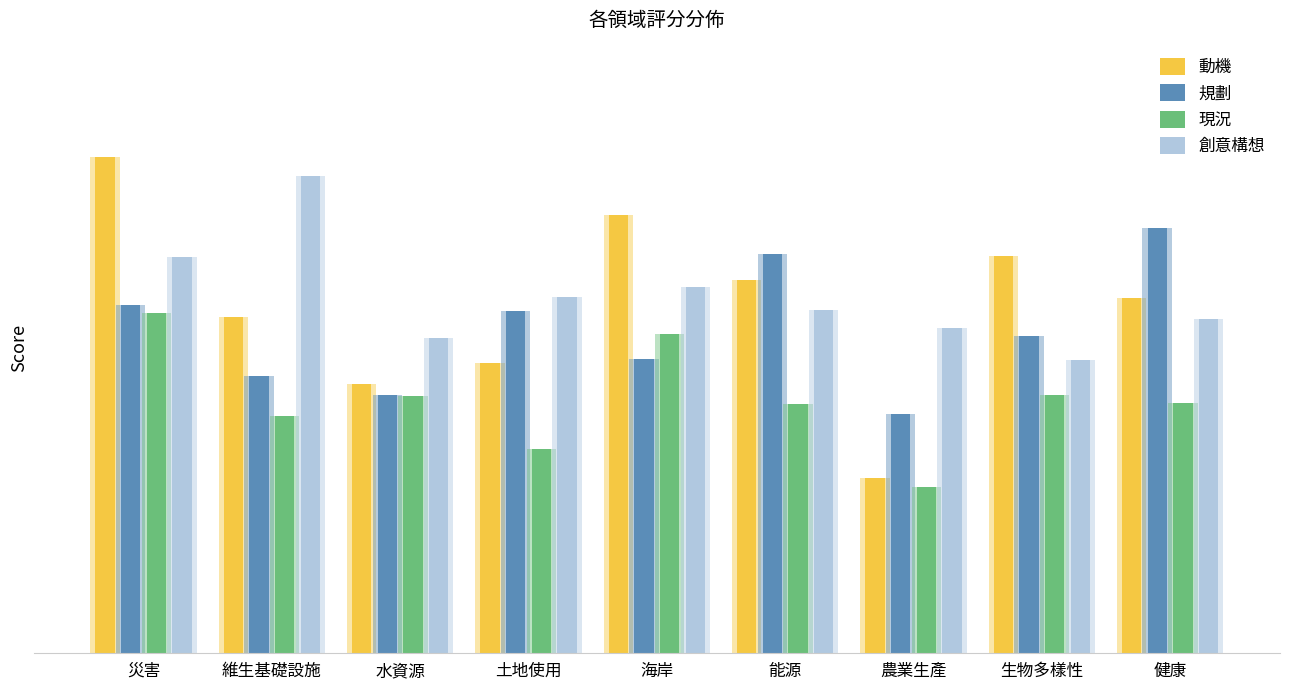

What is the difference between the maximum and minimum values in the 現況 series?

0.2